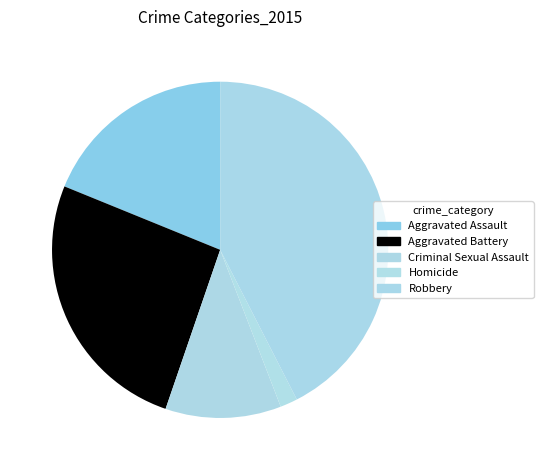

Does any single category account for the majority?

No